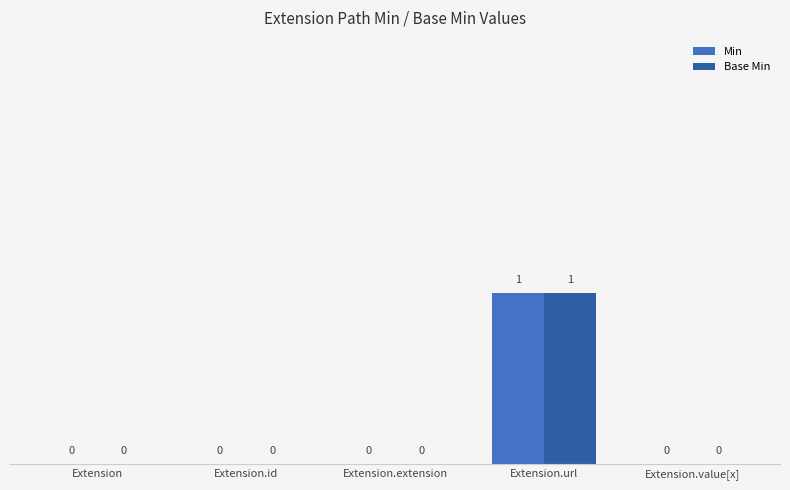

Does the chart contain stacked bars?

No